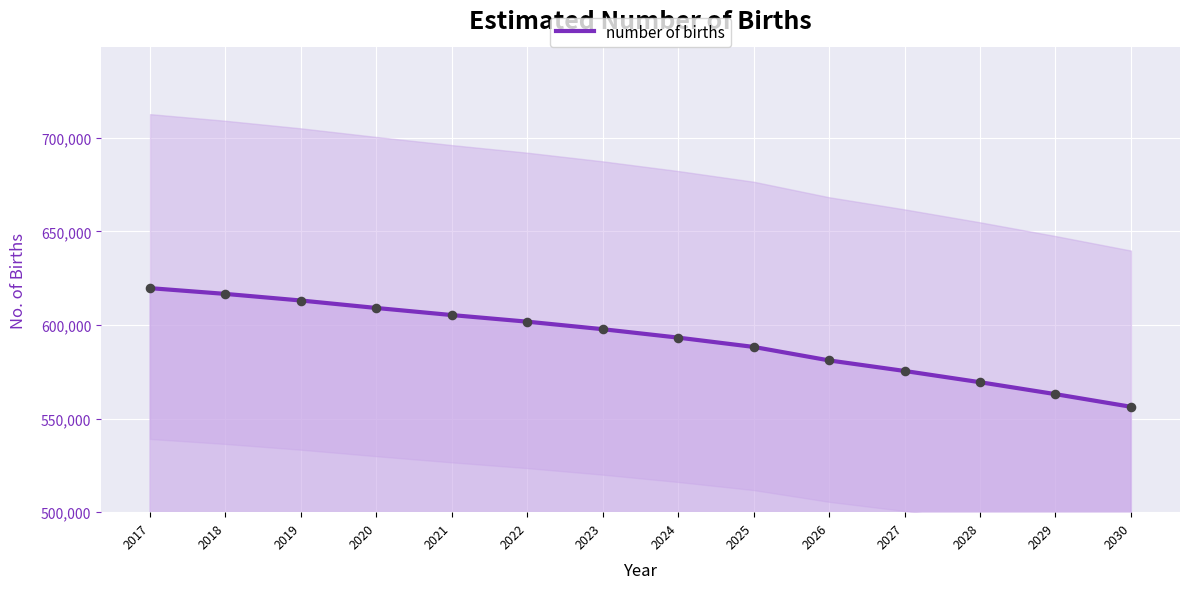

What is the change in value from 2018 to 2019?

-3522.6